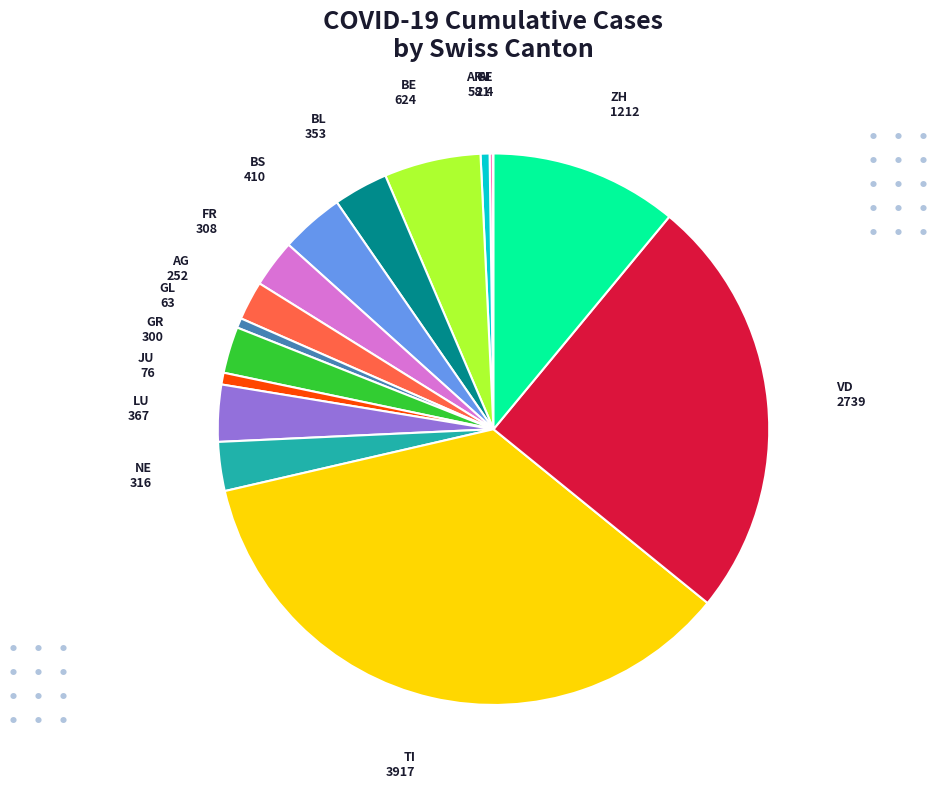

Is there a majority slice in this chart?

No